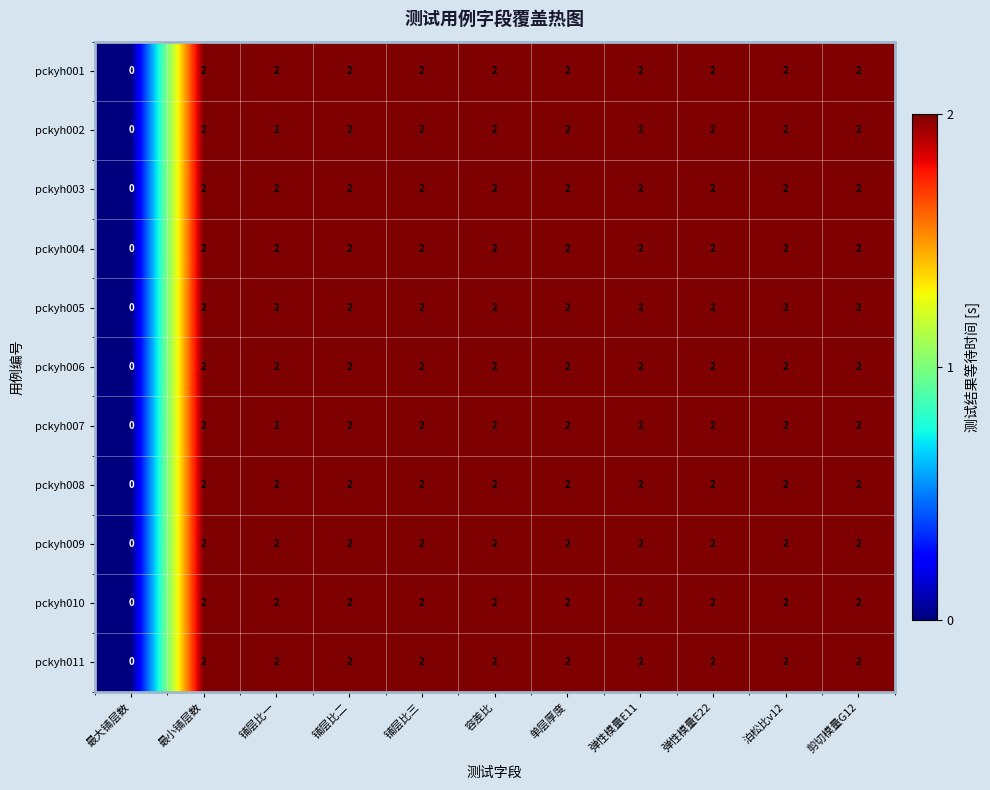

How many values in the pckyh007 series are below 2?

1